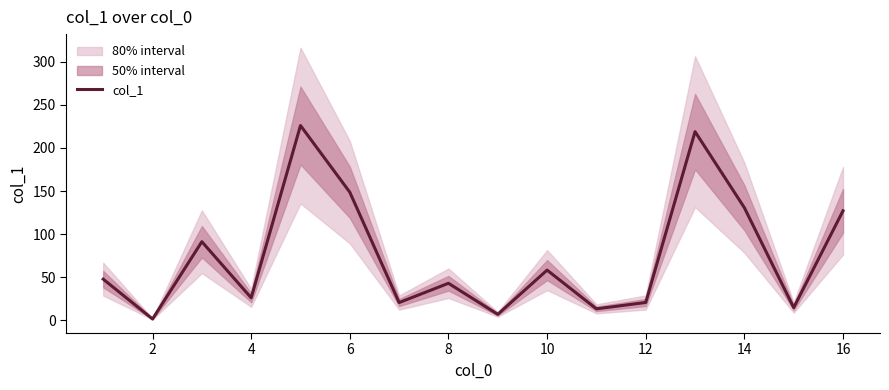

What is the sum of the values at 0 and 12?

68.0